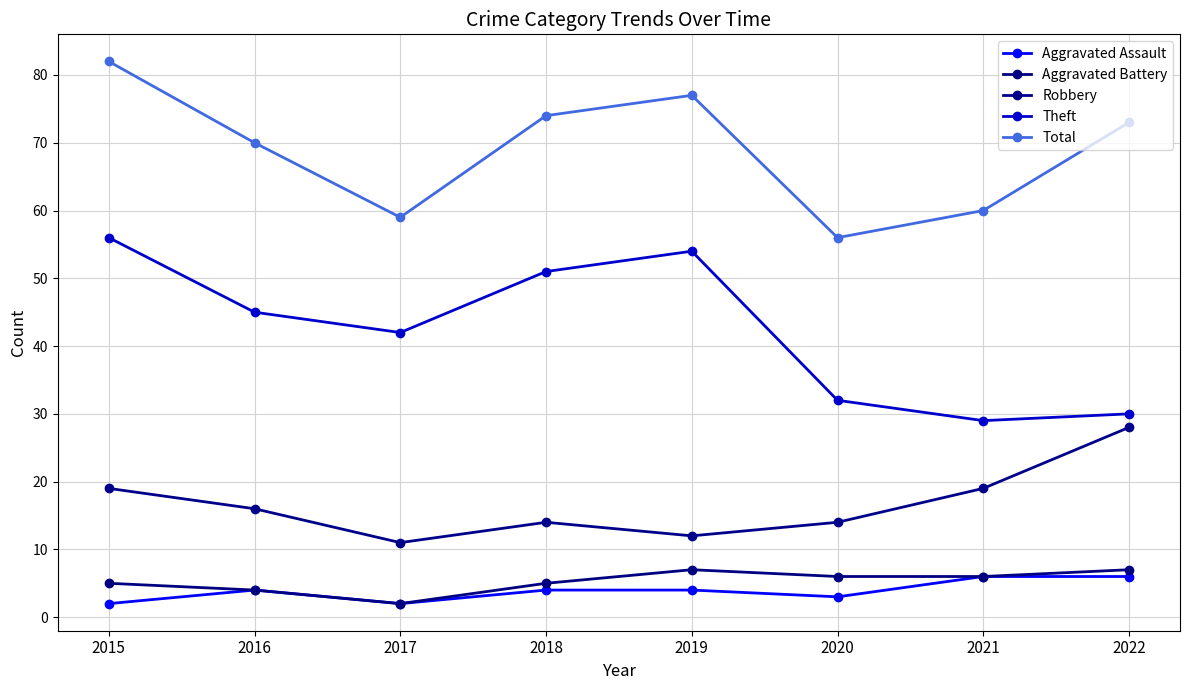

Between 2016 and 2022, which series saw the biggest shift?

Theft